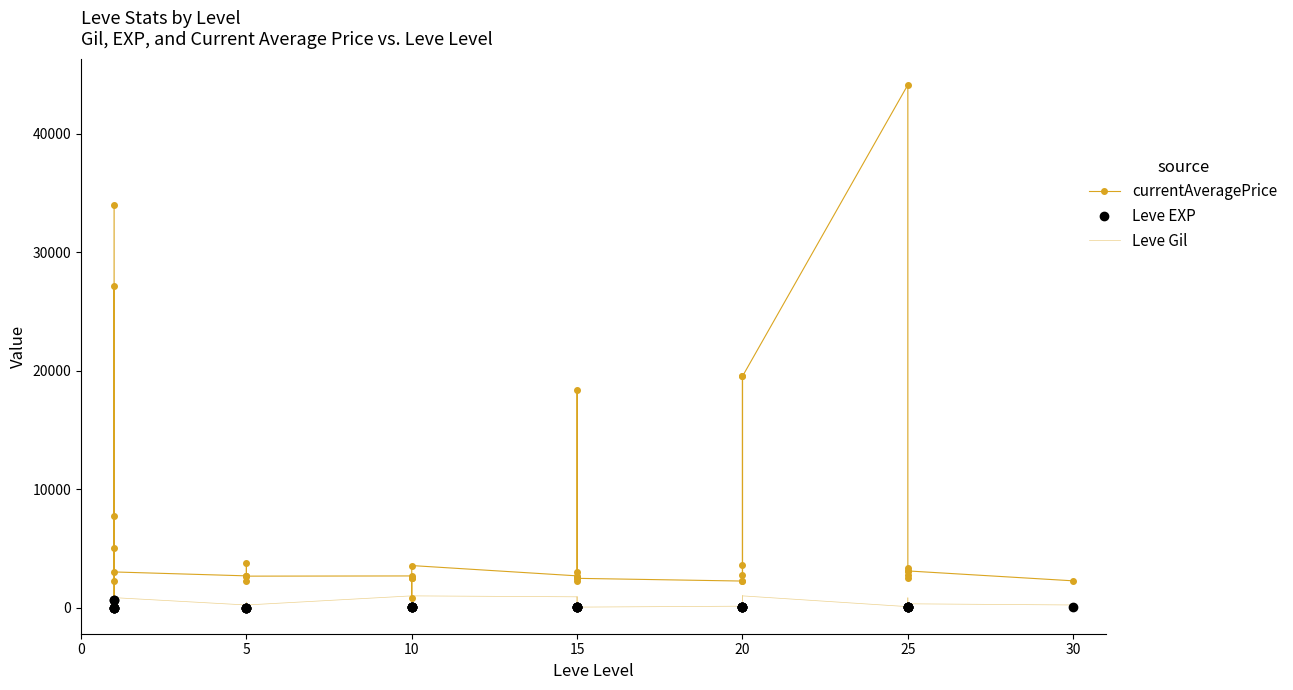

Rank the series by their maximum value, from lowest to highest.

Leve EXP, Leve Gil, currentAveragePrice